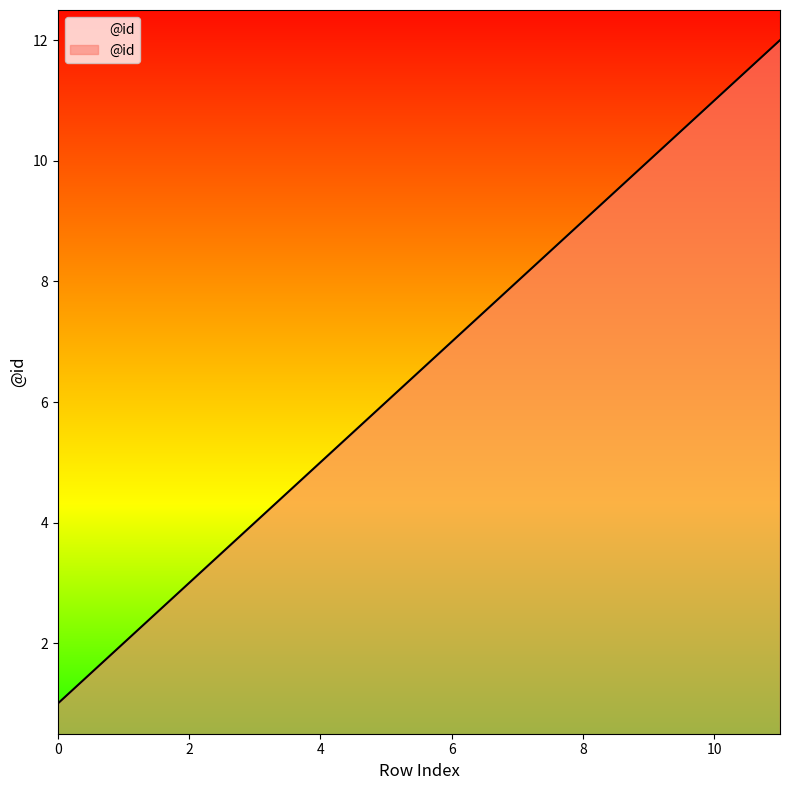

What is the greatest value displayed?

12